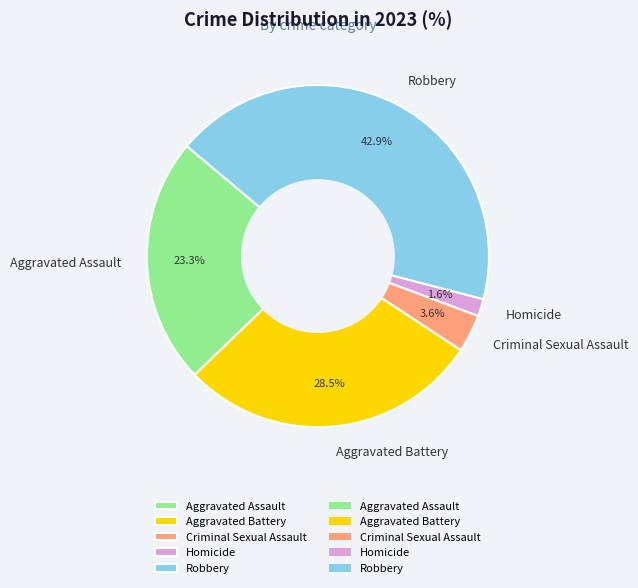

What percentage is the Criminal Sexual Assault slice, to the nearest percent?

4%